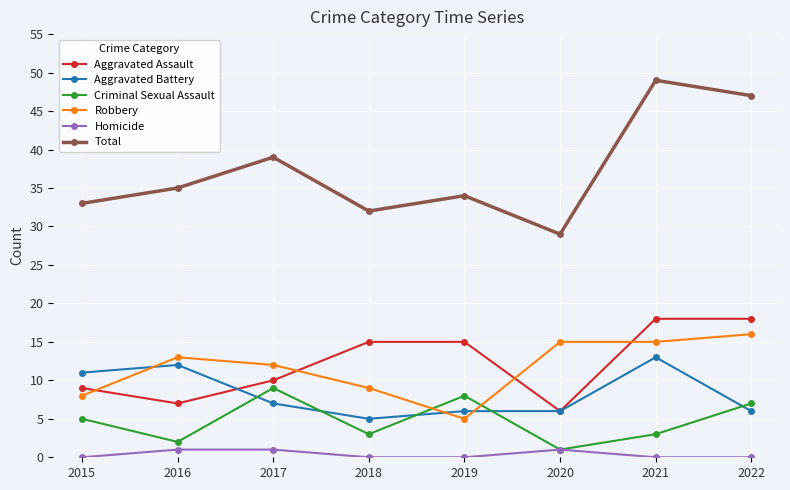

What is the difference between the maximum and minimum values in the Homicide series?

1